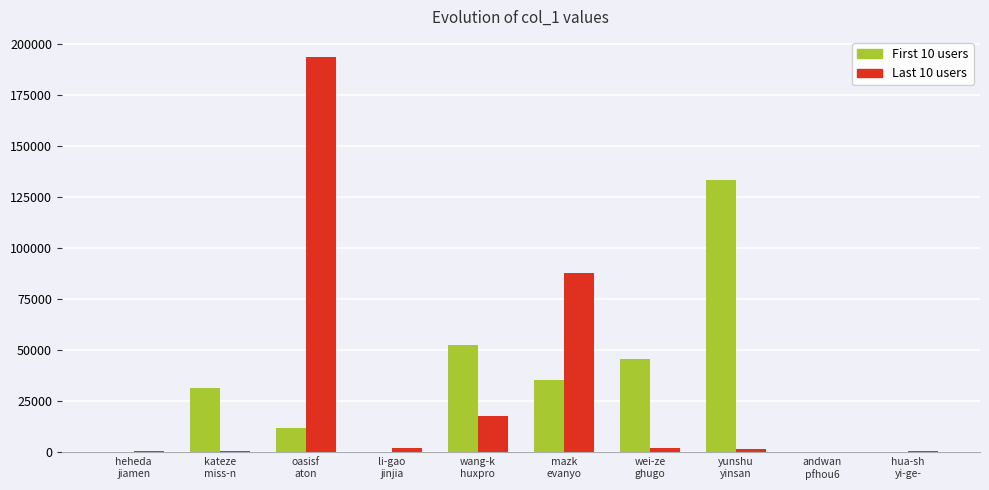

What is the maximum value shown in the chart?

193821